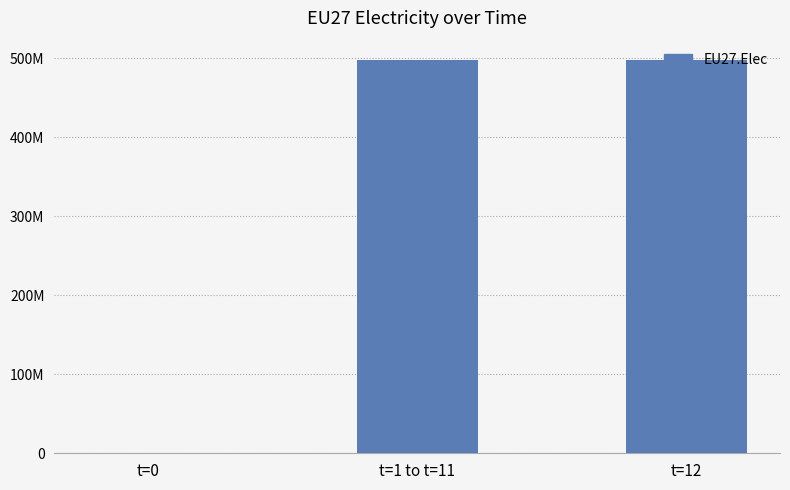

What is the sum of the values at t=12 and t=0?

497416667